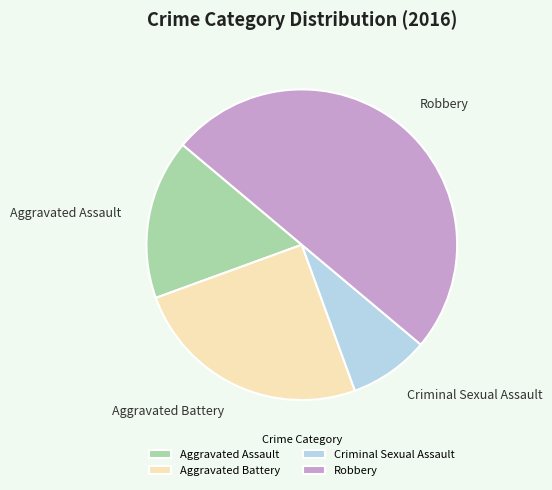

The Aggravated Assault slice represents 28% of the pie. True or false?

False